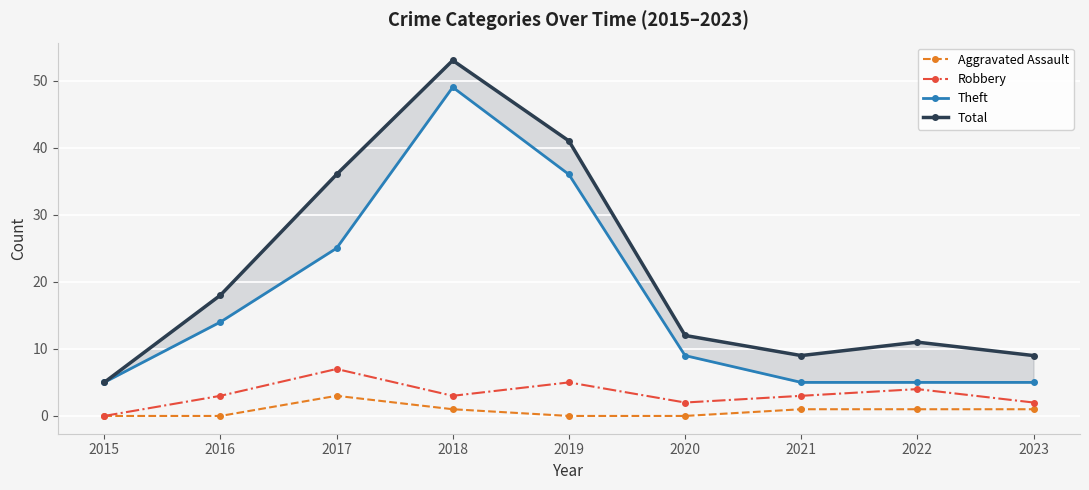

What is the value of the Total point at the 5th from the left?

41